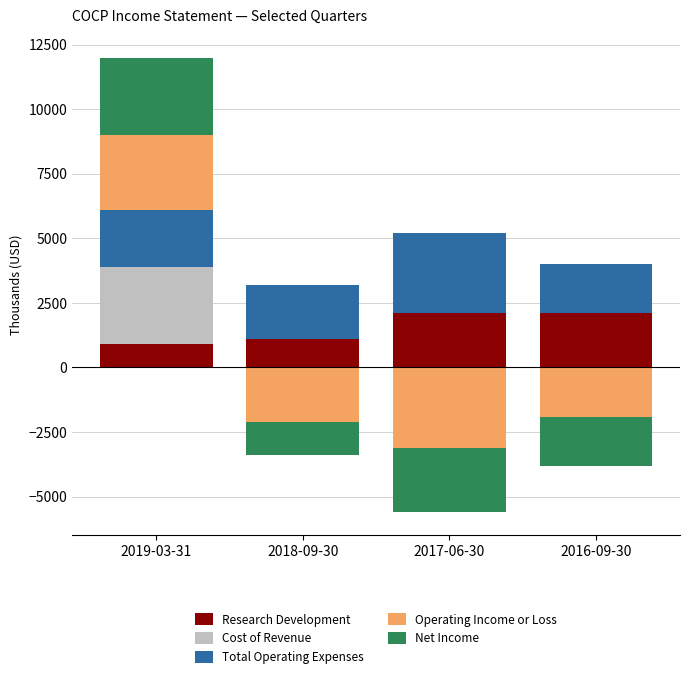

Which series has the largest total across all categories?

Total Operating Expenses